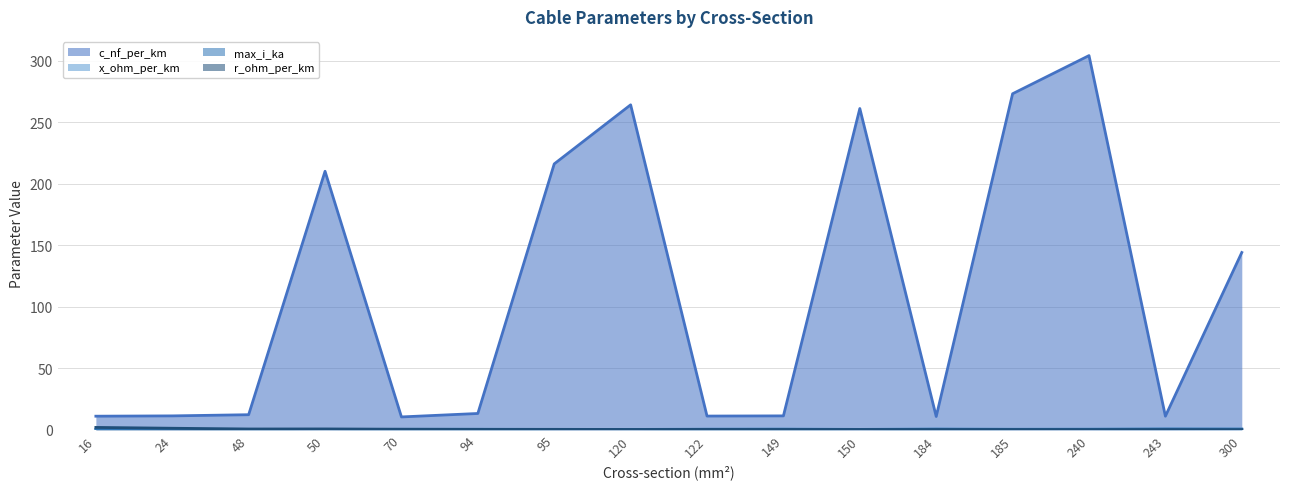

What is the average value of the max_i_ka (line) series?

0.3